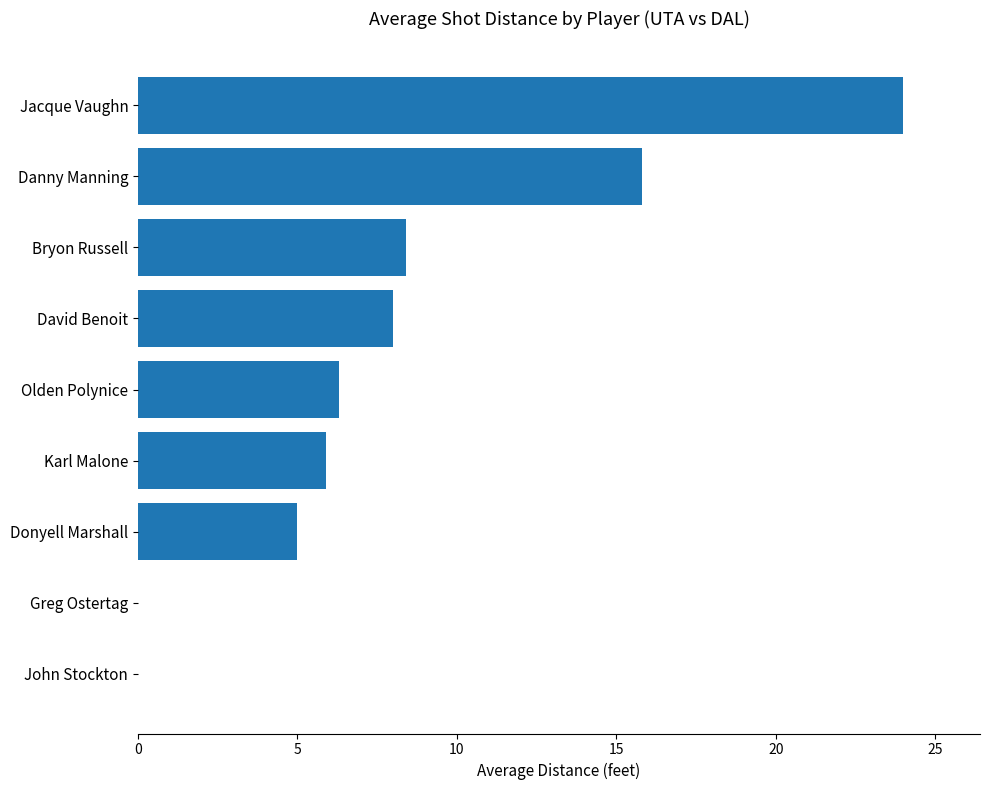

What is the sum of all values?

73.4